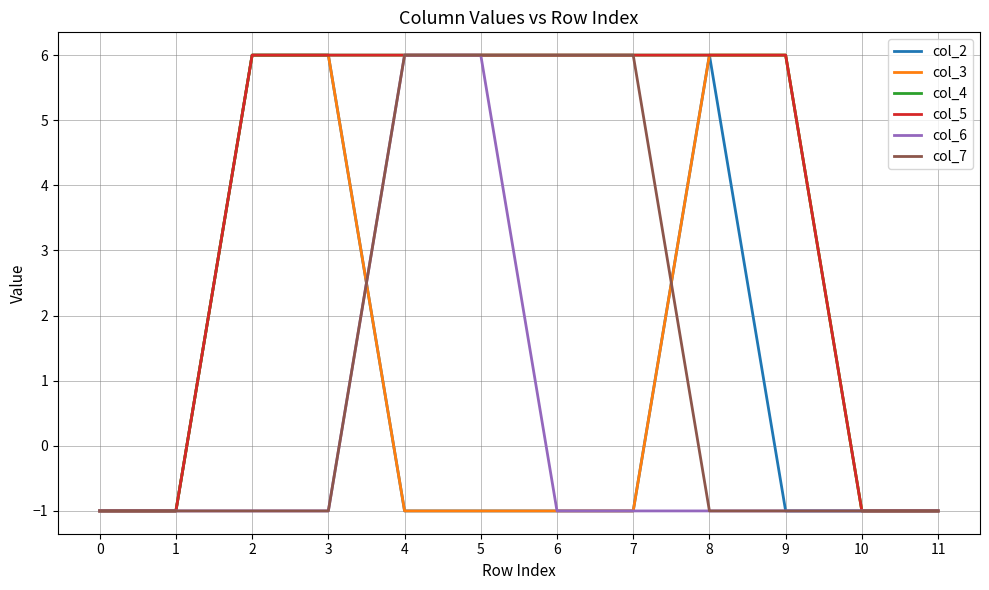

What is the maximum value shown in the chart?

6